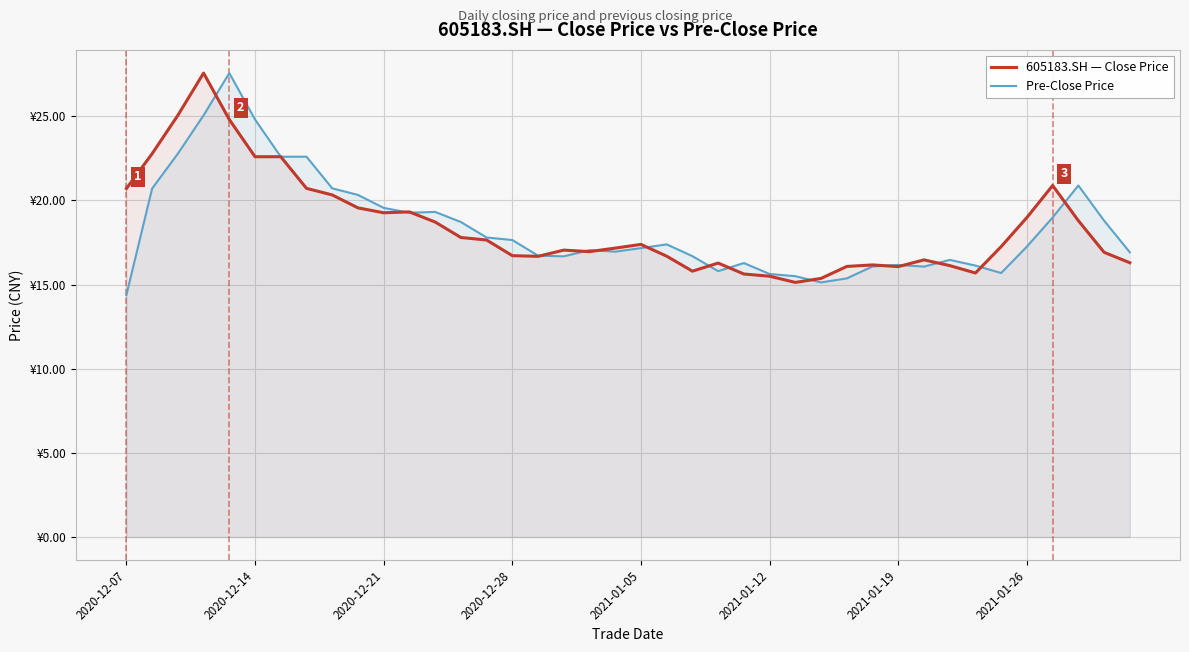

True or false: Pre-Close Price and 605183.SH — Close Price cross at least once.

True